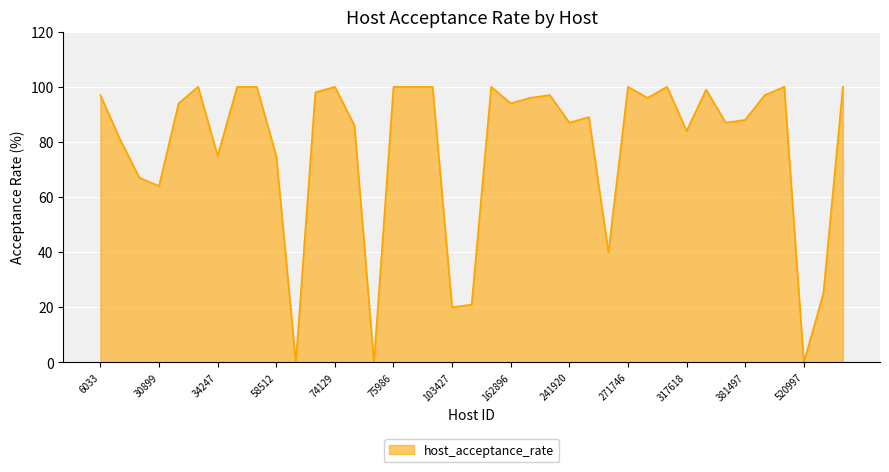

How many lines are shown in the chart?

1